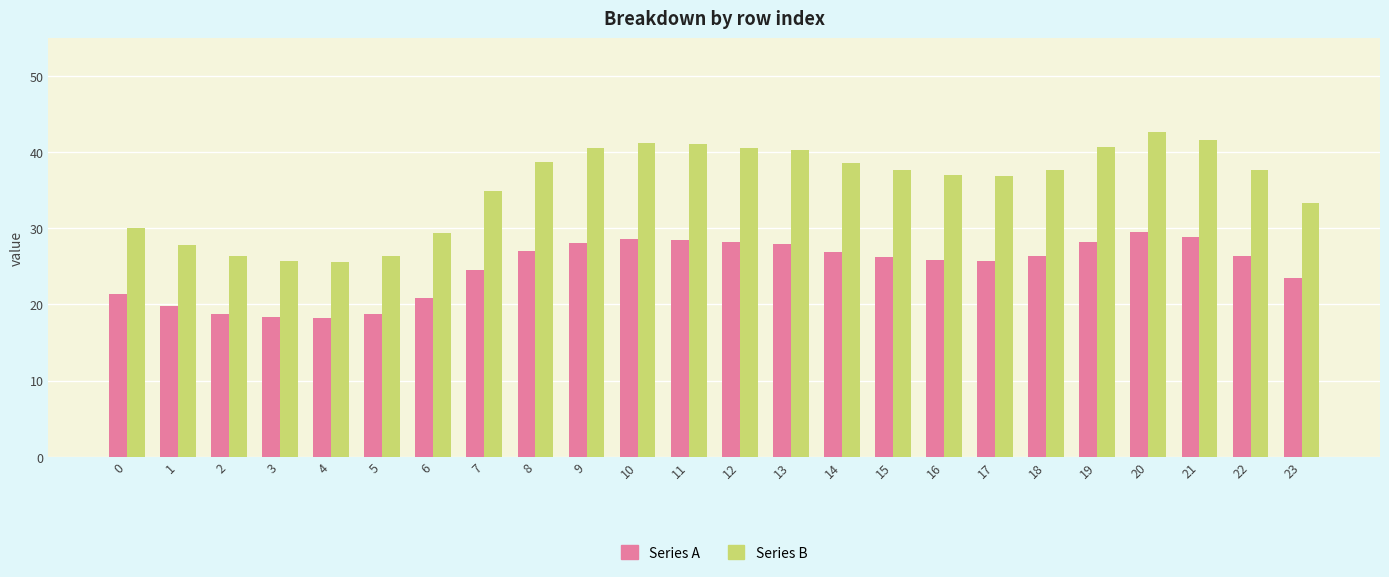

Where is Series A nearest to the value 23?

23